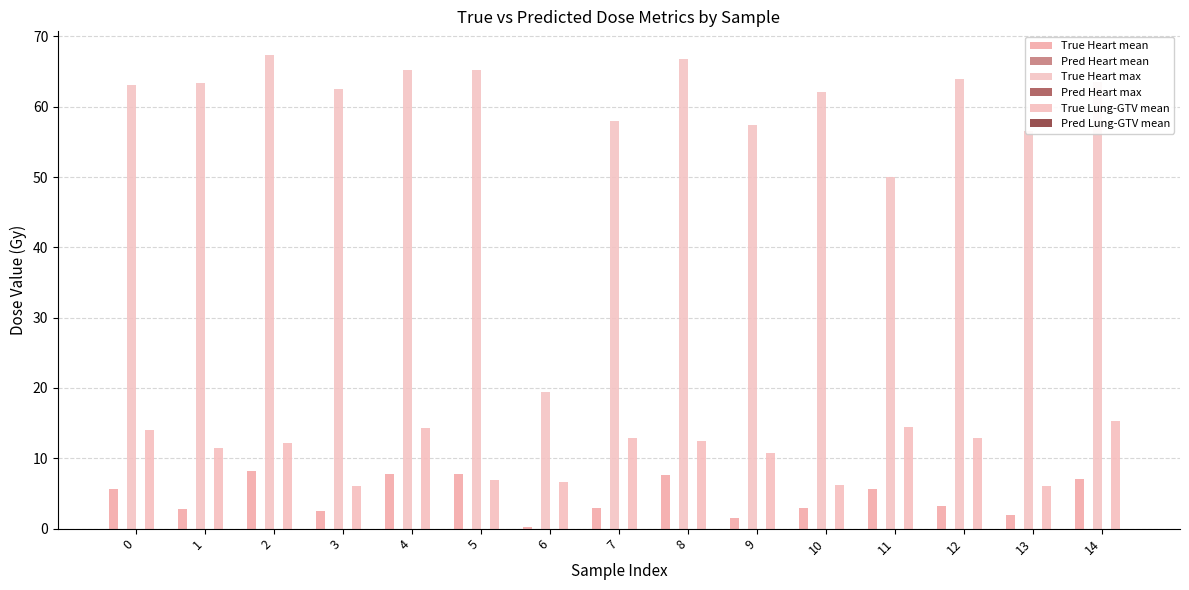

What is the average value of the True Heart max series?

59.0